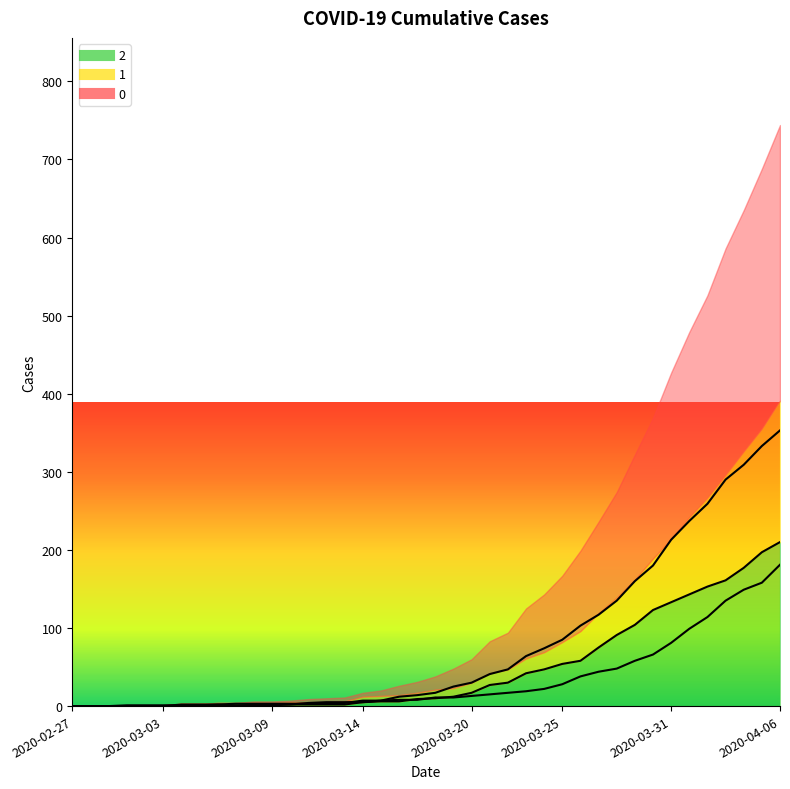

What is the difference between the maximum and minimum values in the 2 series?

210